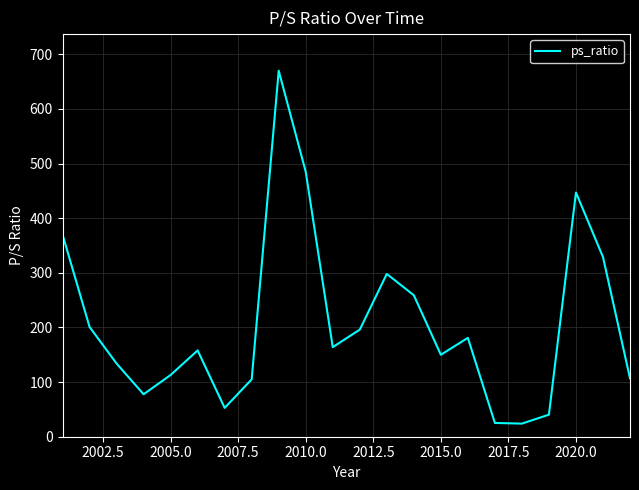

What is the maximum value shown in the chart?

670.0